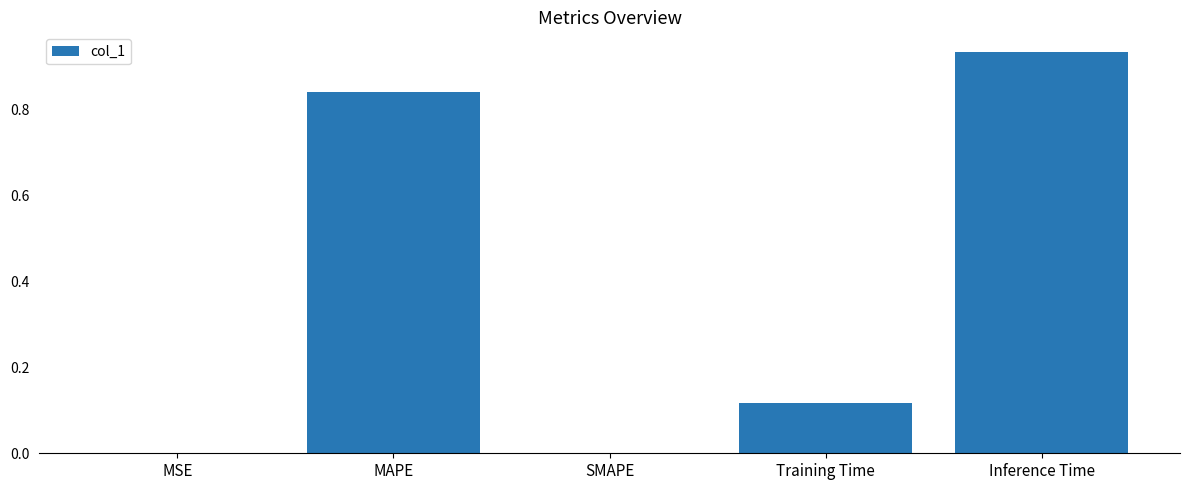

The value at SMAPE is 0.0. True or false?

True